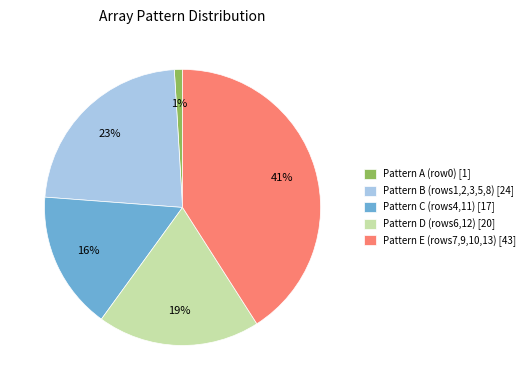

Combined, do Pattern E (rows7,9,10,13) [43] and Pattern C (rows4,11) [17] account for over 50%?

Yes